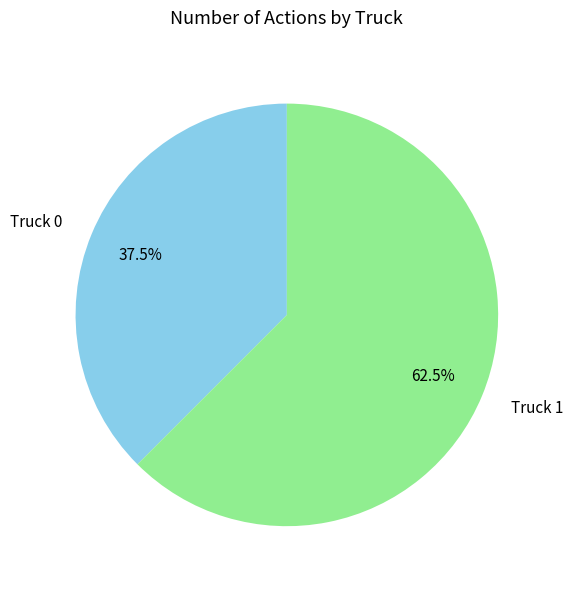

Which has a higher value, Truck 1 or Truck 0?

Truck 1